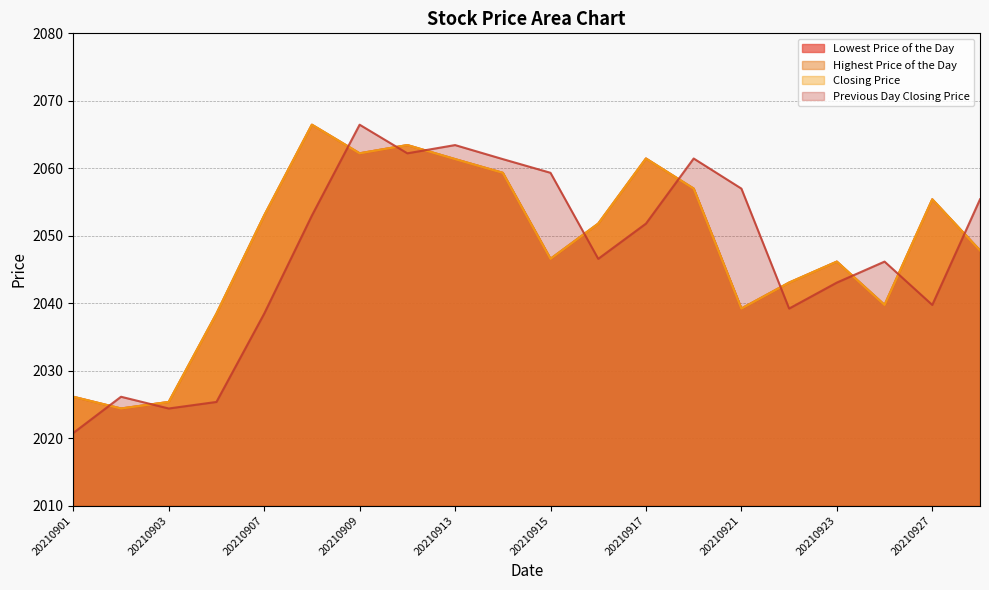

At which label does Lowest Price of the Day reach its peak?

20210908